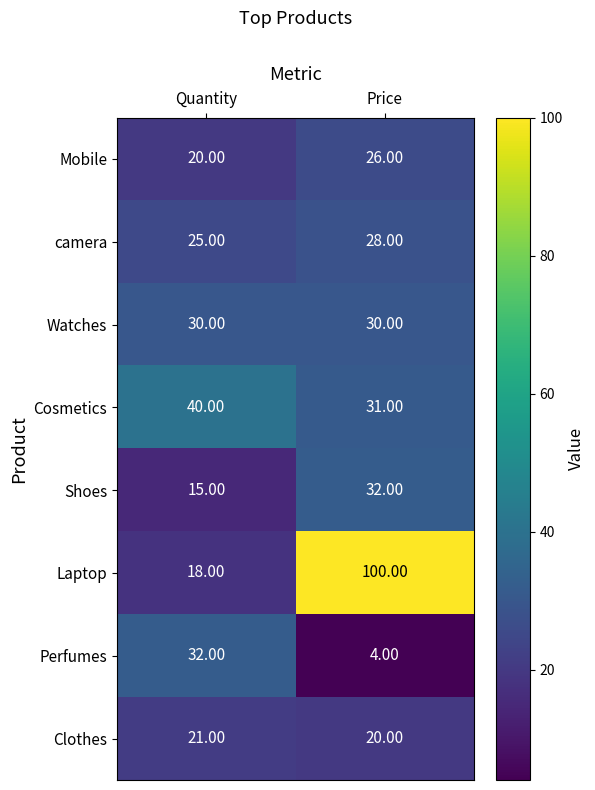

At which category is the sum across all series the highest?

Price